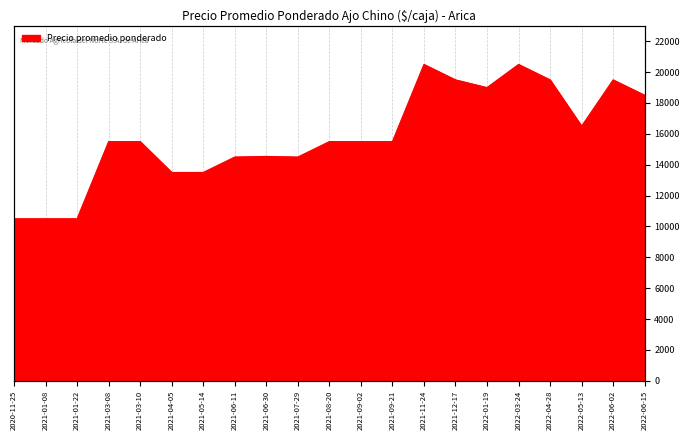

Rank the categories by value from highest to lowest.

2021-11-24, 2022-03-24, 2021-12-17, 2022-04-28, 2022-06-02, 2022-01-19, 2022-06-15, 2022-05-13, 2021-03-08, 2021-03-10, 2021-08-20, 2021-09-02, 2021-09-21, 2021-06-30, 2021-06-11, 2021-07-29, 2021-04-05, 2021-05-14, 2020-11-25, 2021-01-08, 2021-01-22